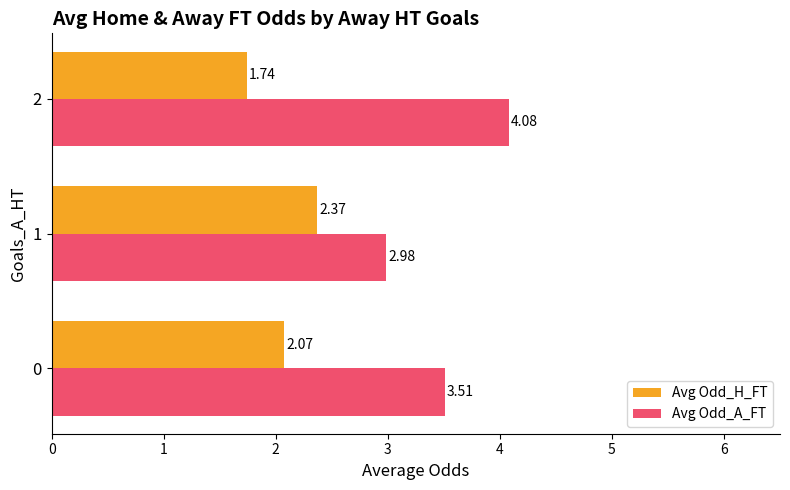

Rank the series by their average value, from highest to lowest.

Avg Odd_A_FT, Avg Odd_H_FT